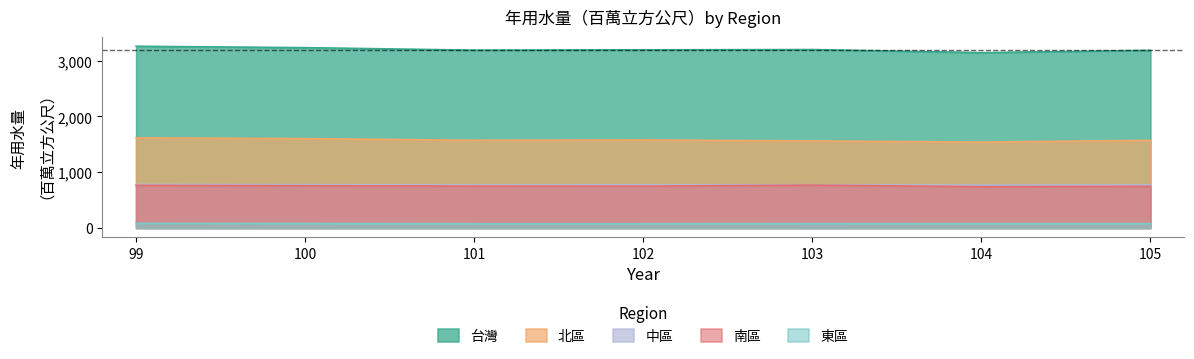

Is it true that 台灣 equals 3183 at 105?

True